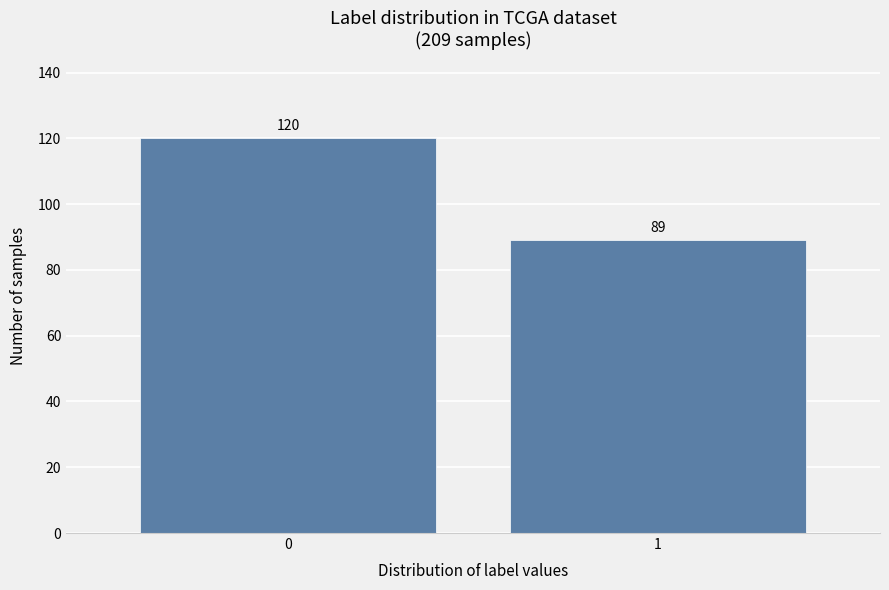

Reading left to right, transcribe all the data shown in this chart.

0=120	1=89